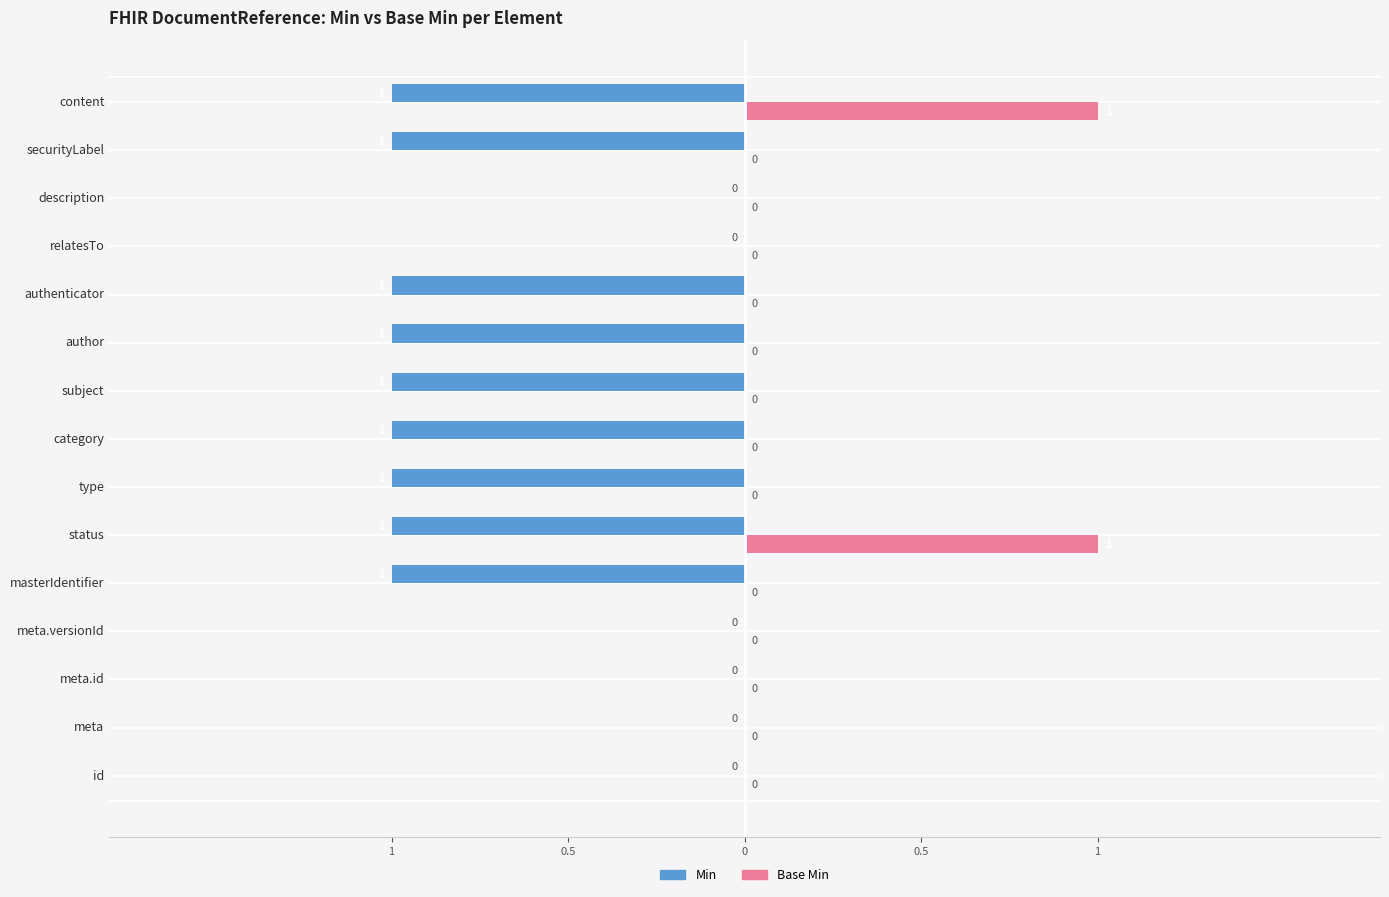

What is the sum of all Base Min values?

2